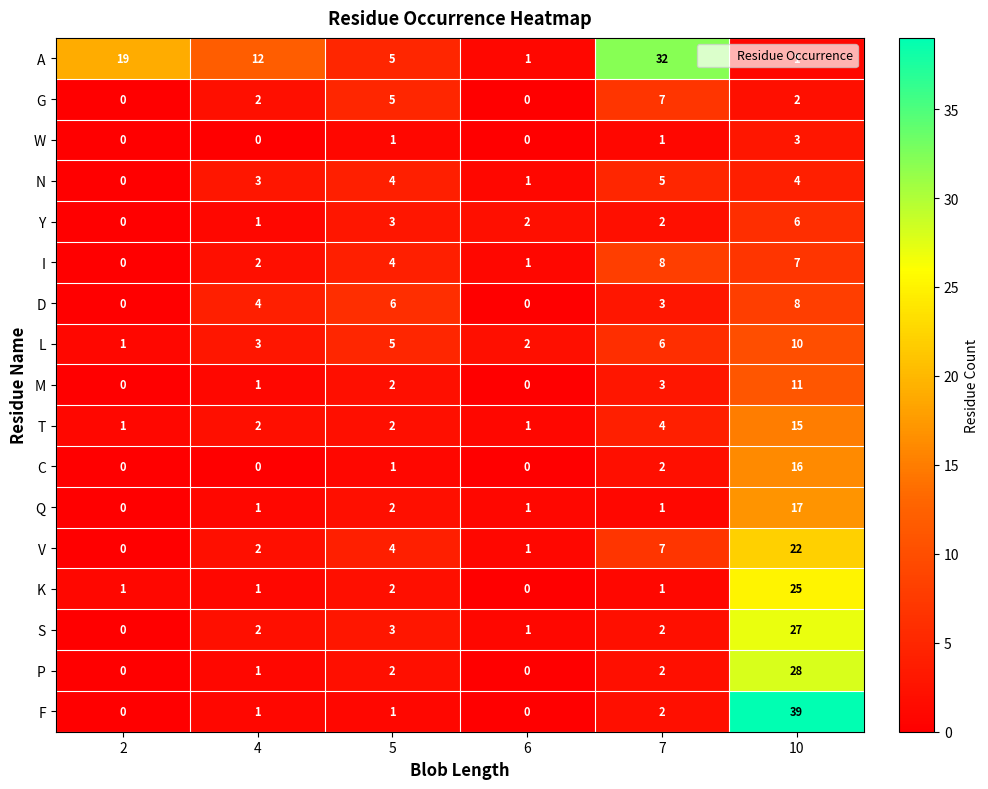

Between 2 and 10, which series saw the biggest shift?

F